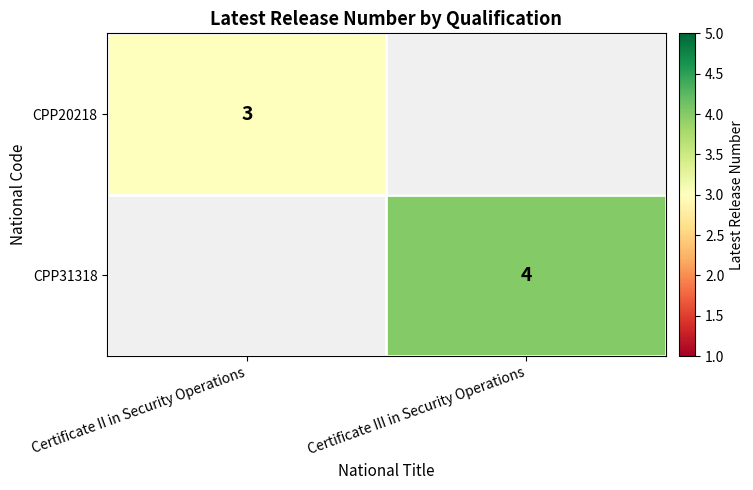

True or false: CPP31318 has a value of 6.8 at Certificate III in Security Operations.

False